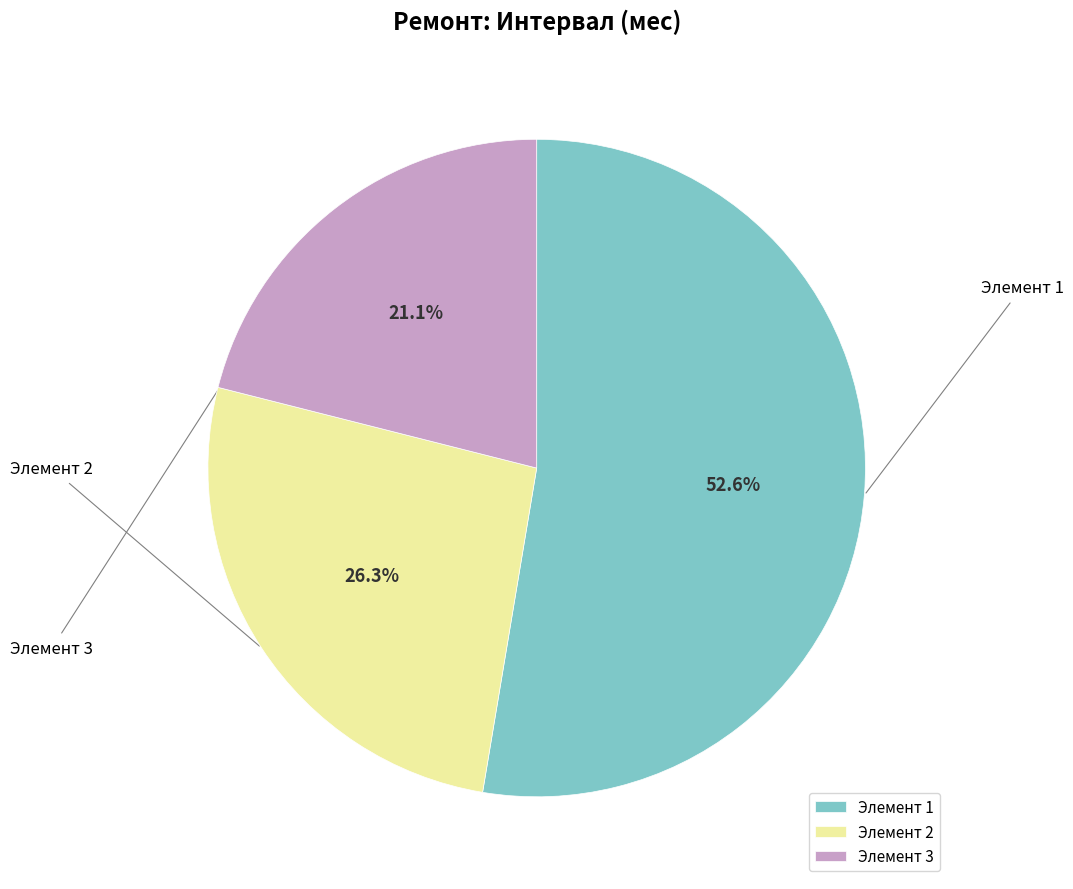

Is there any slice that represents more than half of the pie?

Yes